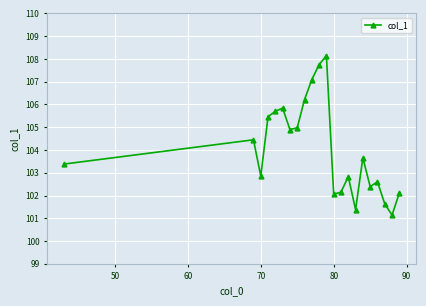

How many lines are shown in the chart?

1